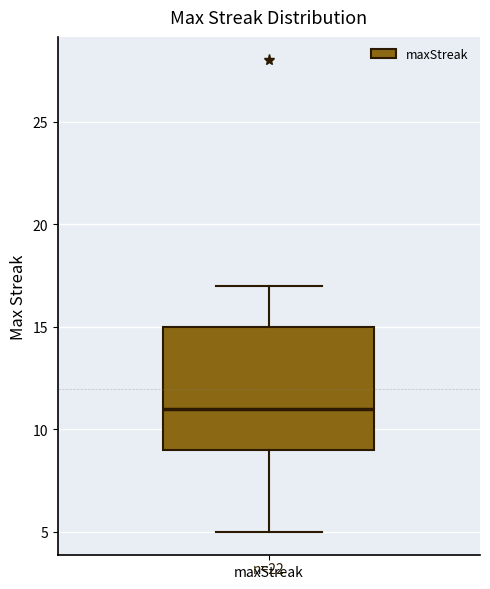

Read this box plot against the y-axis: the position of the median line, the range covered by the box, and the ends of both whiskers. The values are not printed on the chart, so give them approximately, as read against the axis.

median 11, box 9 to 15, whiskers 5 to 17